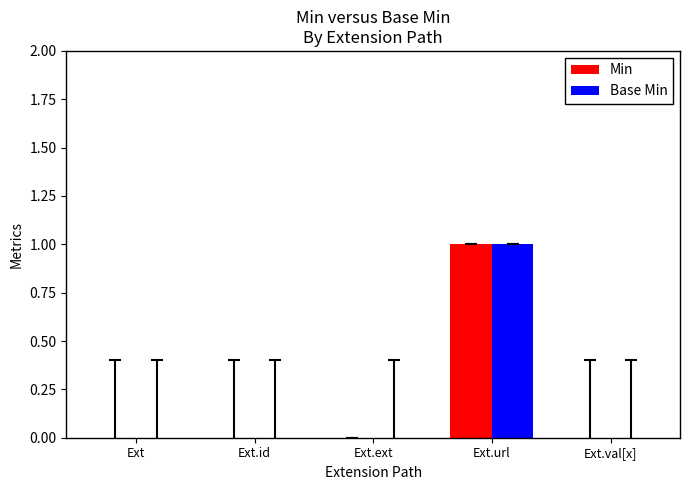

Are the bars grouped side by side (vs. stacked)?

Yes